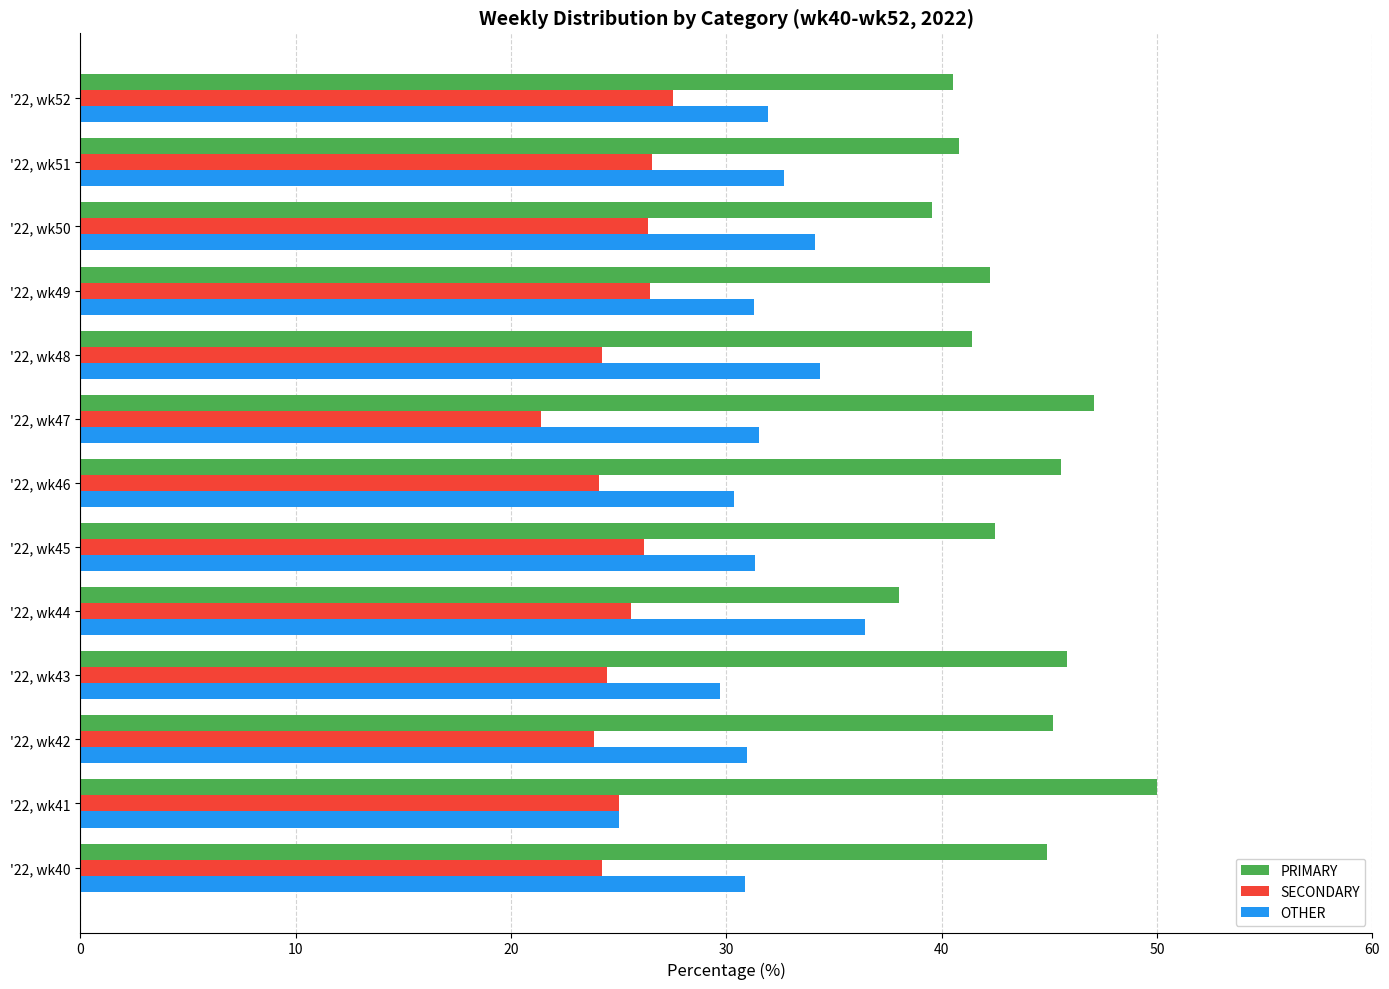

Rank the series by their average value, from lowest to highest.

SECONDARY, OTHER, PRIMARY